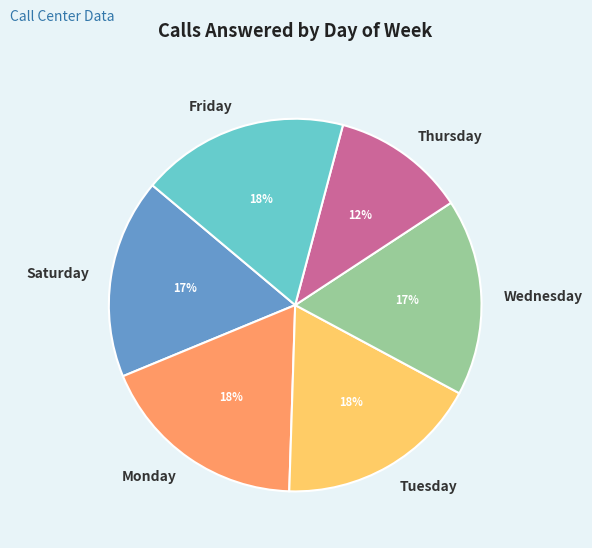

To the nearest percent, what percentage of the pie is Tuesday?

18%